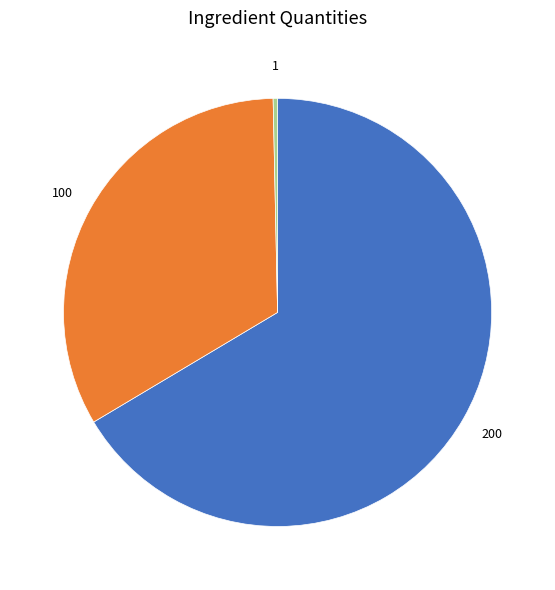

How many segments does this pie chart have?

3